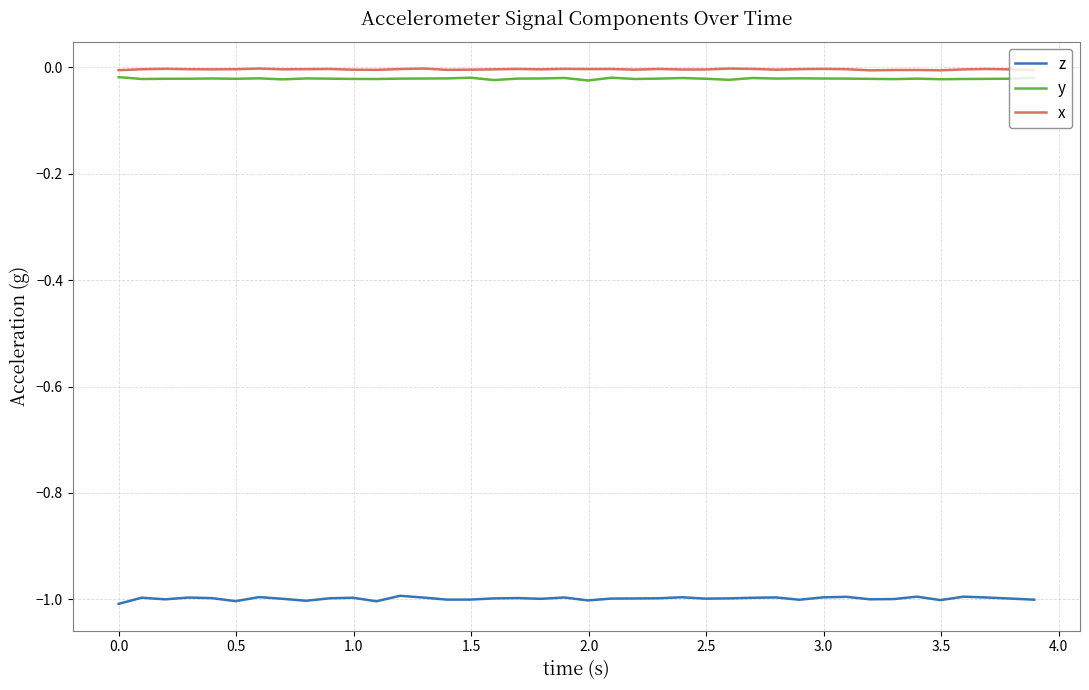

What is the smallest value displayed?

-1.0